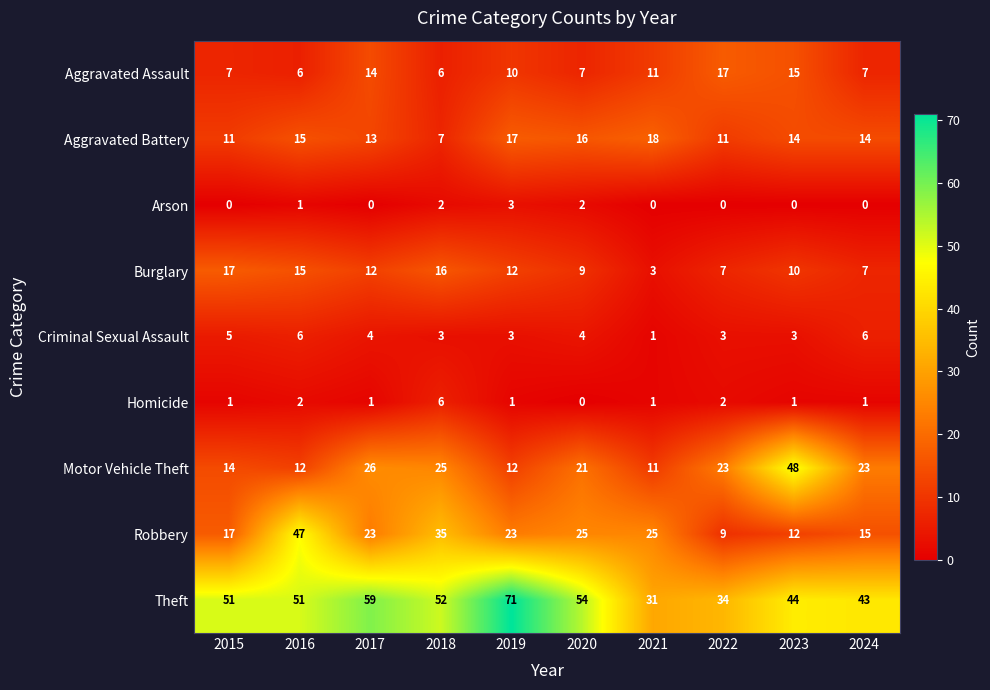

Which series has the largest total across all categories?

Theft